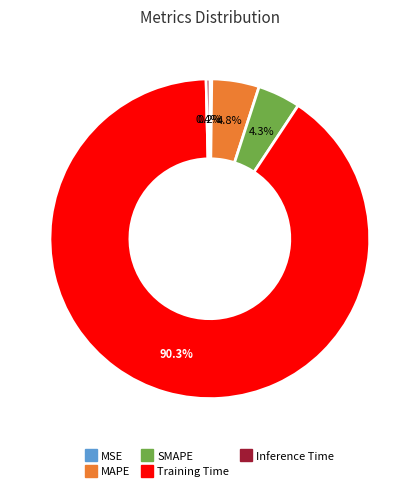

Which category accounts for the majority?

Training Time